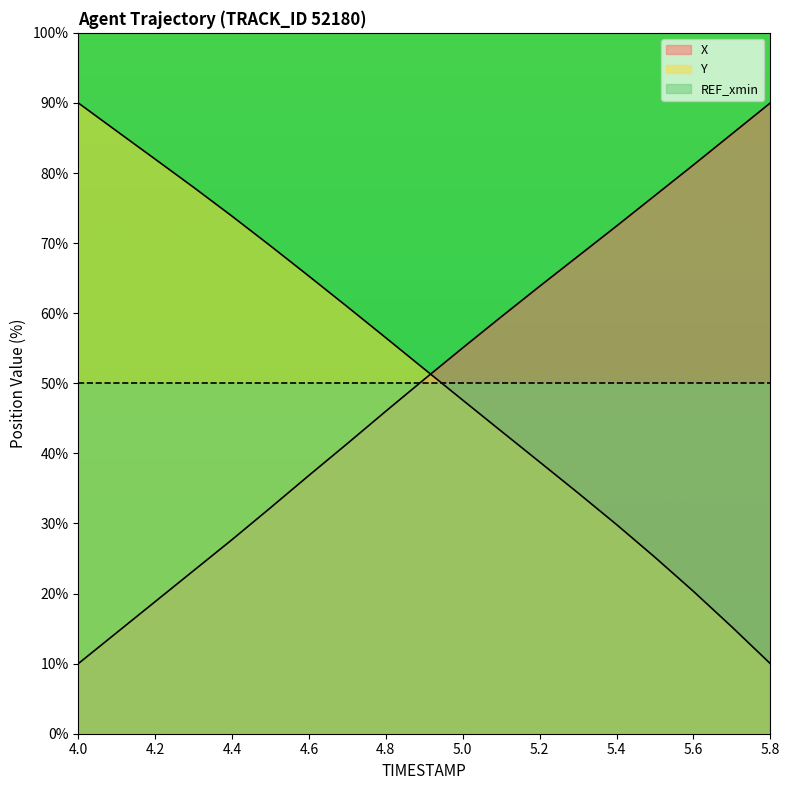

Reading right to left, extract all data points from this chart.

X: 5.8=90.0	5.7=85.6	5.6=81.2	5.5=76.8	5.4=72.4	5.3=68.1	5.2=63.8	5.1=59.5	5.0=55.1	4.9=50.6	4.8=46.0	4.7=41.4	4.6=36.9	4.5=32.2	4.4=27.7	4.3=23.3	4.2=18.8	4.1=14.4	4.0=10.0
Y: 5.8=10.0	5.7=15.2	5.6=20.3	5.5=25.2	5.4=29.8	5.3=34.4	5.2=38.8	5.1=43.2	5.0=47.6	4.9=52.0	4.8=56.5	4.7=60.9	4.6=65.3	4.5=69.6	4.4=73.8	4.3=78.0	4.2=82.0	4.1=86.0	4.0=90.0